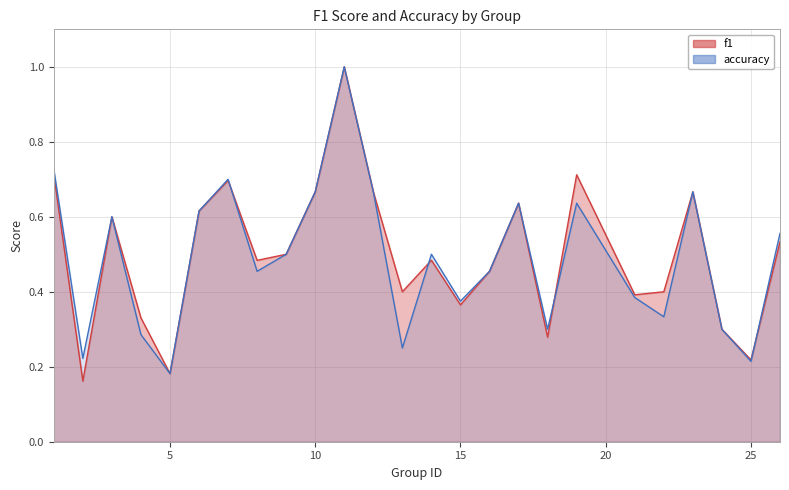

How many data points does each series have?

25